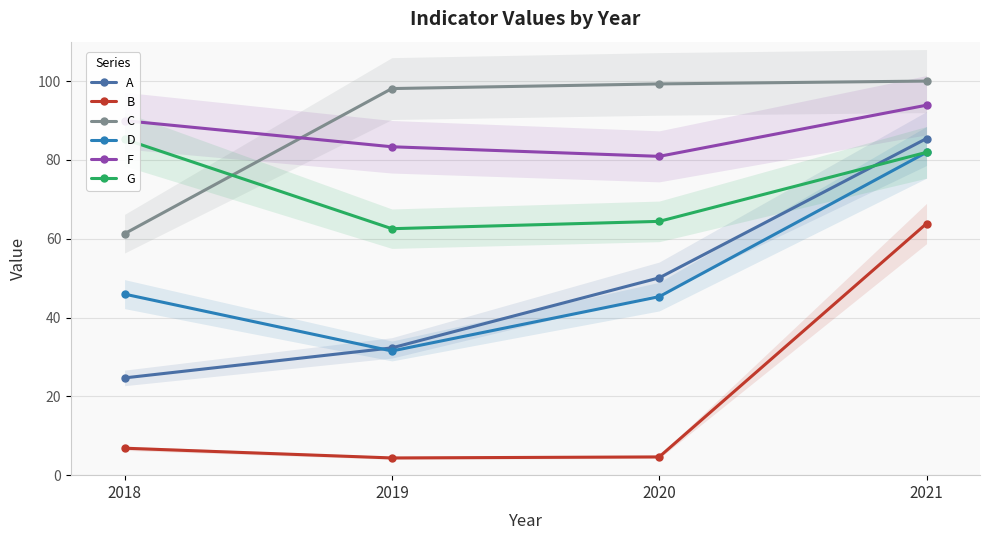

Between 2020 and 2021, which series saw the biggest shift?

B